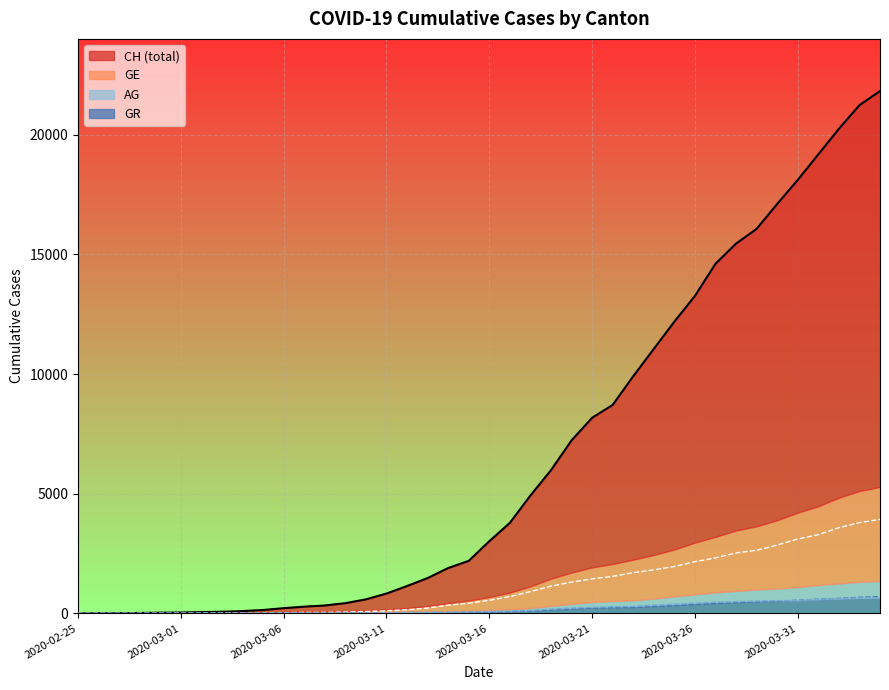

What is the total value across all series at 2020-02-27?

13